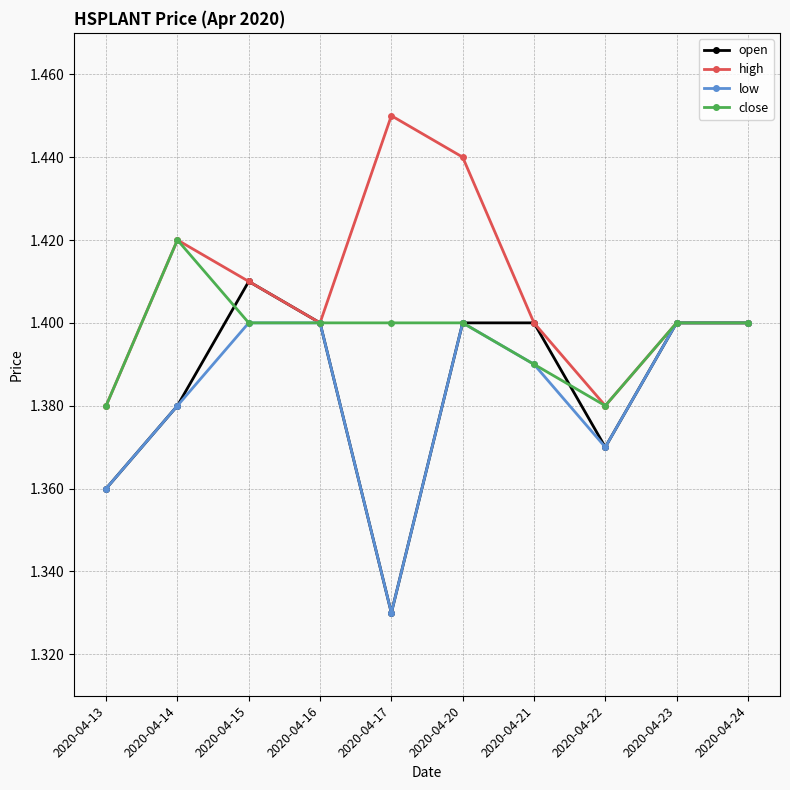

How many close values are between 1 and 2?

10